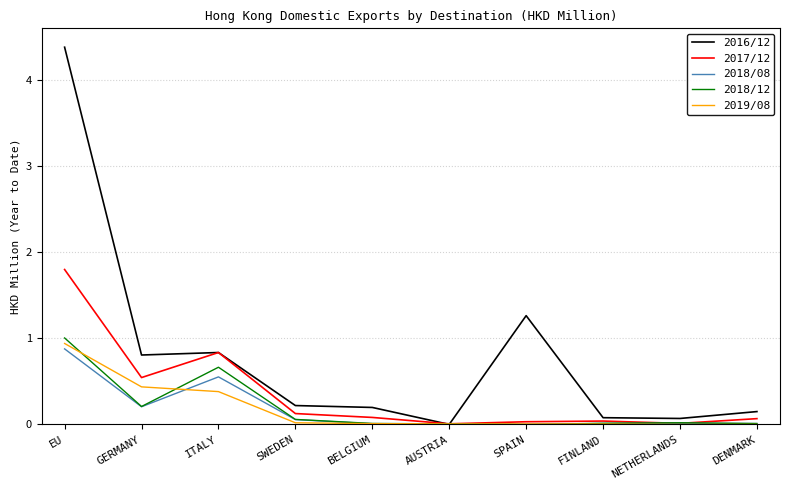

What are all the series names shown in the legend?

2016/12, 2017/12, 2018/08, 2018/12, 2019/08